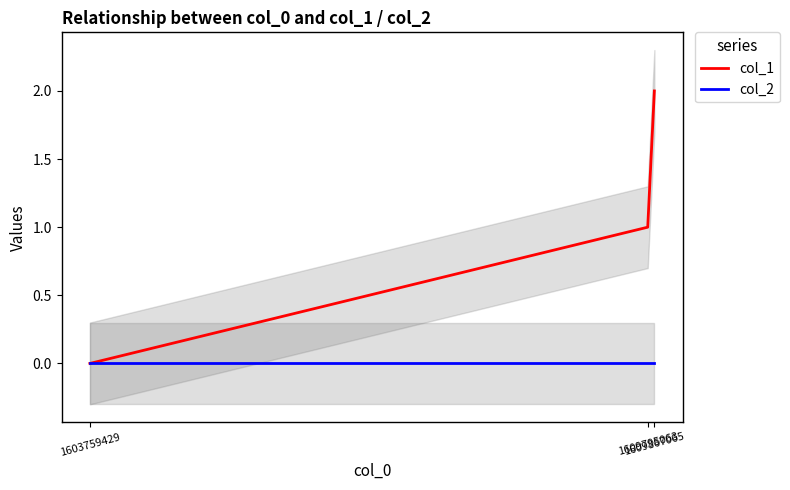

At 1609795063, list the series in order from smallest to largest.

col_2, col_1